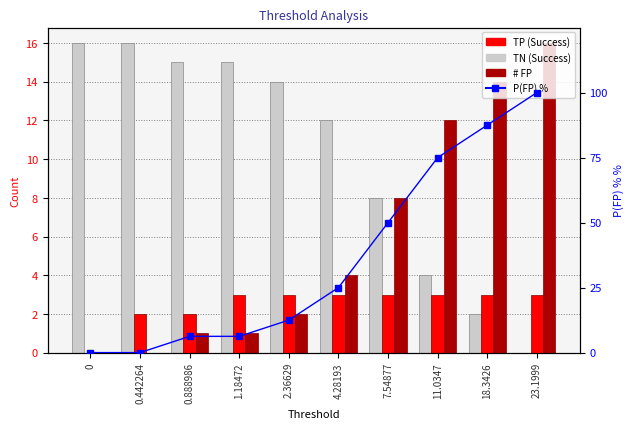

Rank the series at 2.36629 from lowest to highest value.

# FP, TP (Success), P(FP) %, TN (Success)